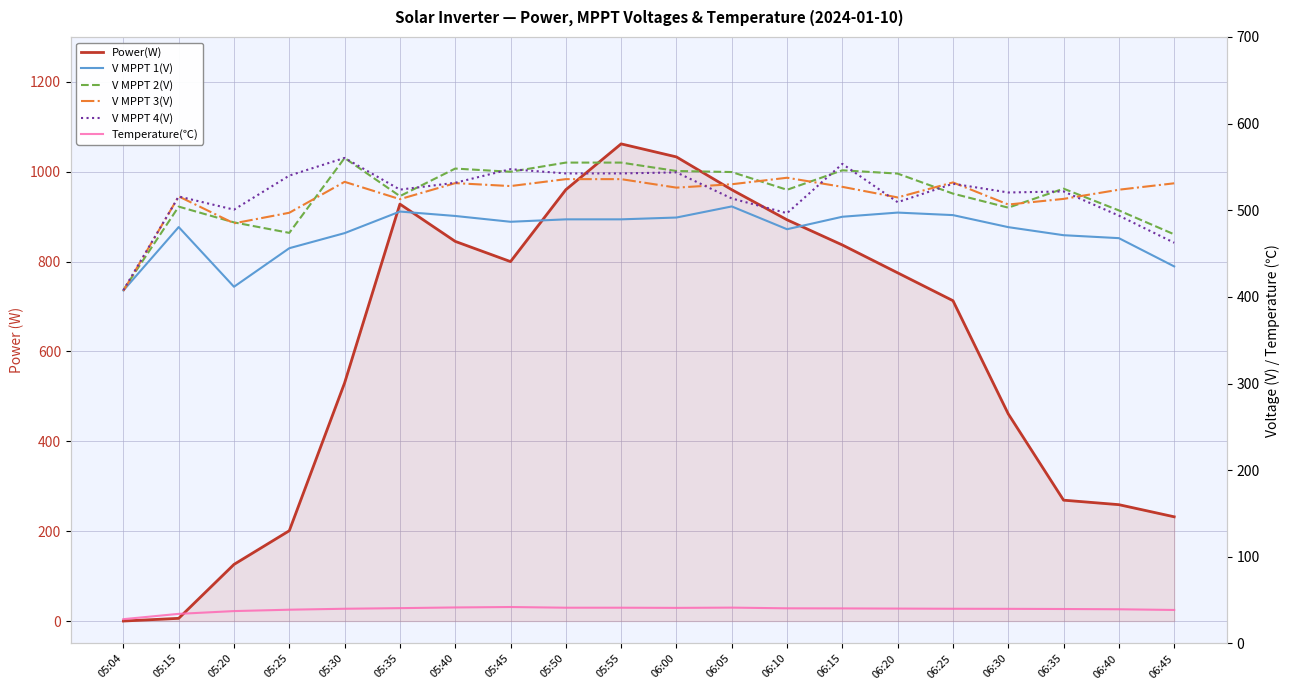

The value of V MPPT 2(V) at 06:25 is 519.2. True or false?

True